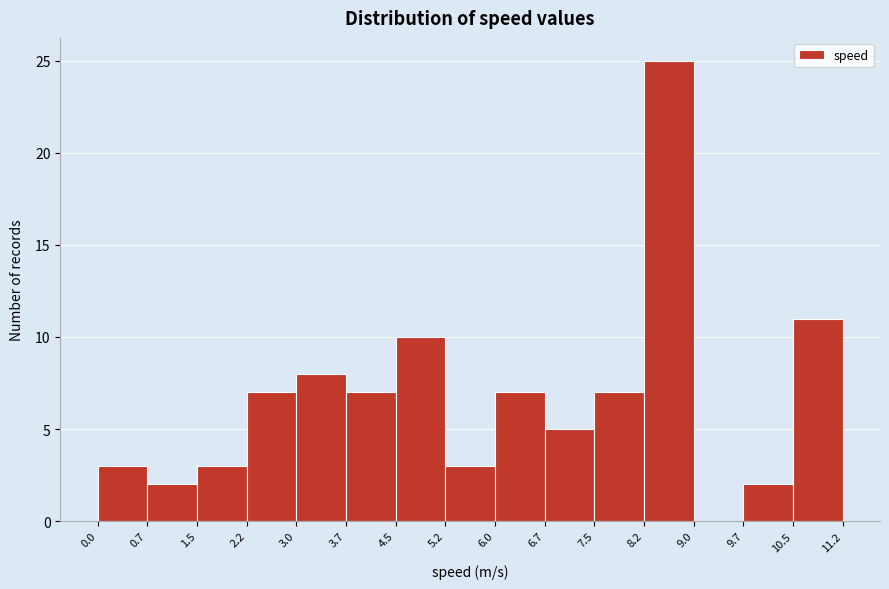

Which range on the x-axis has the tallest bar?

8.2 to 9.0